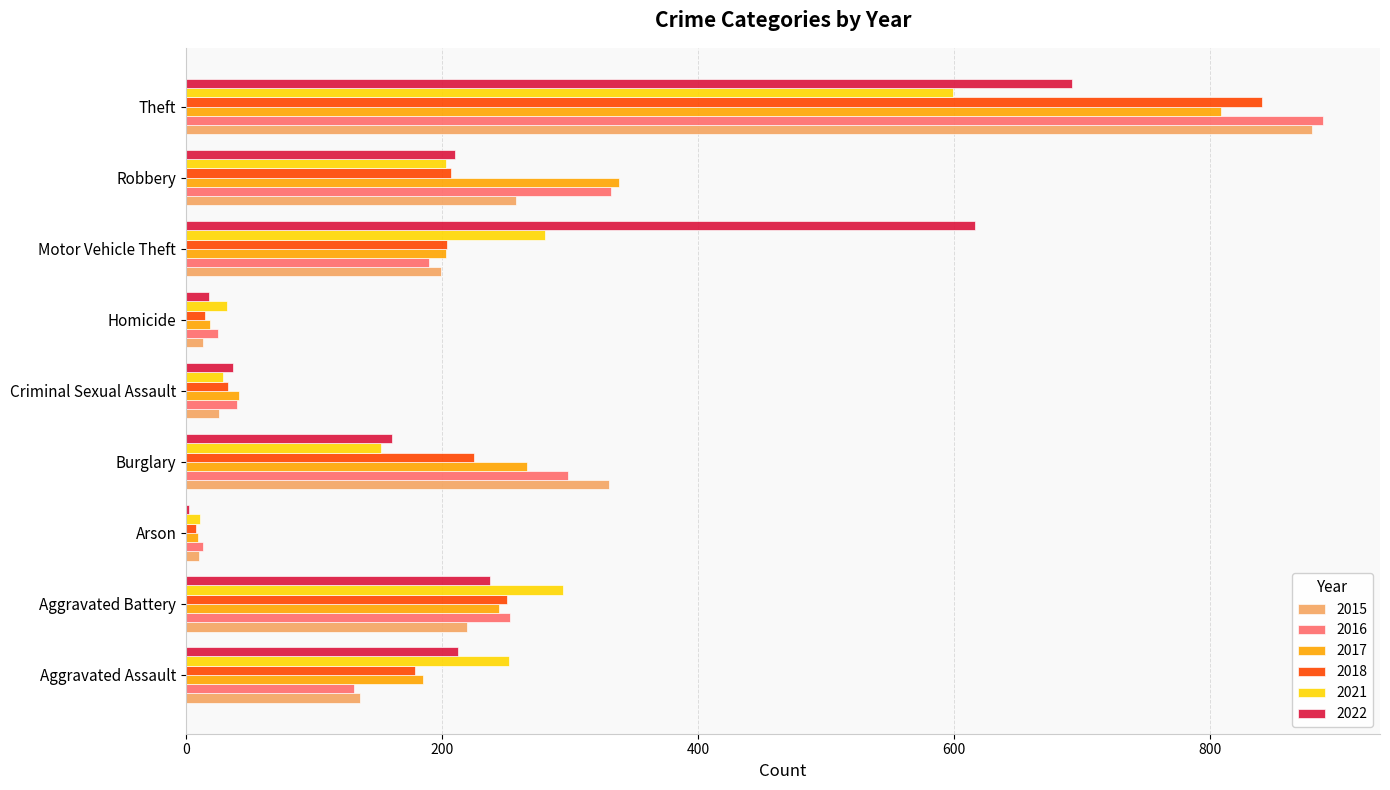

Is the value of 2021 at Aggravated Battery greater than the value of 2017 at Aggravated Assault?

Yes